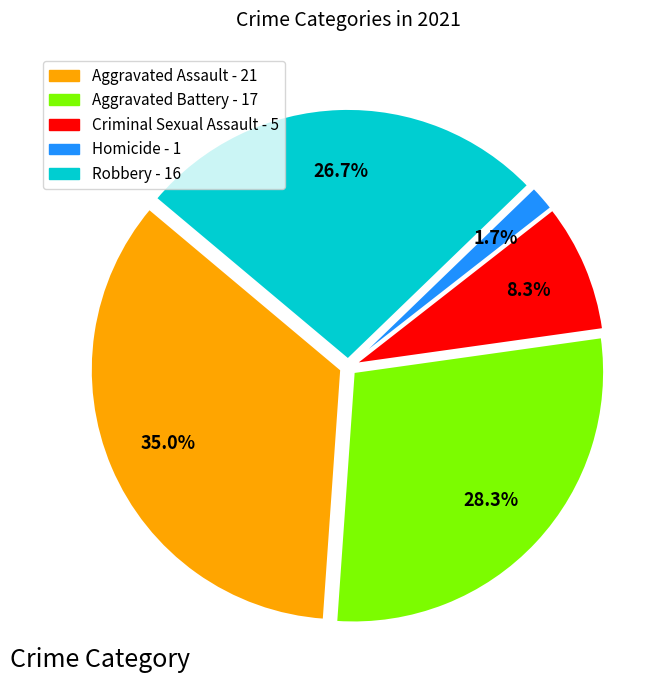

To the nearest percent, what is the combined percentage of Homicide and Criminal Sexual Assault?

10%